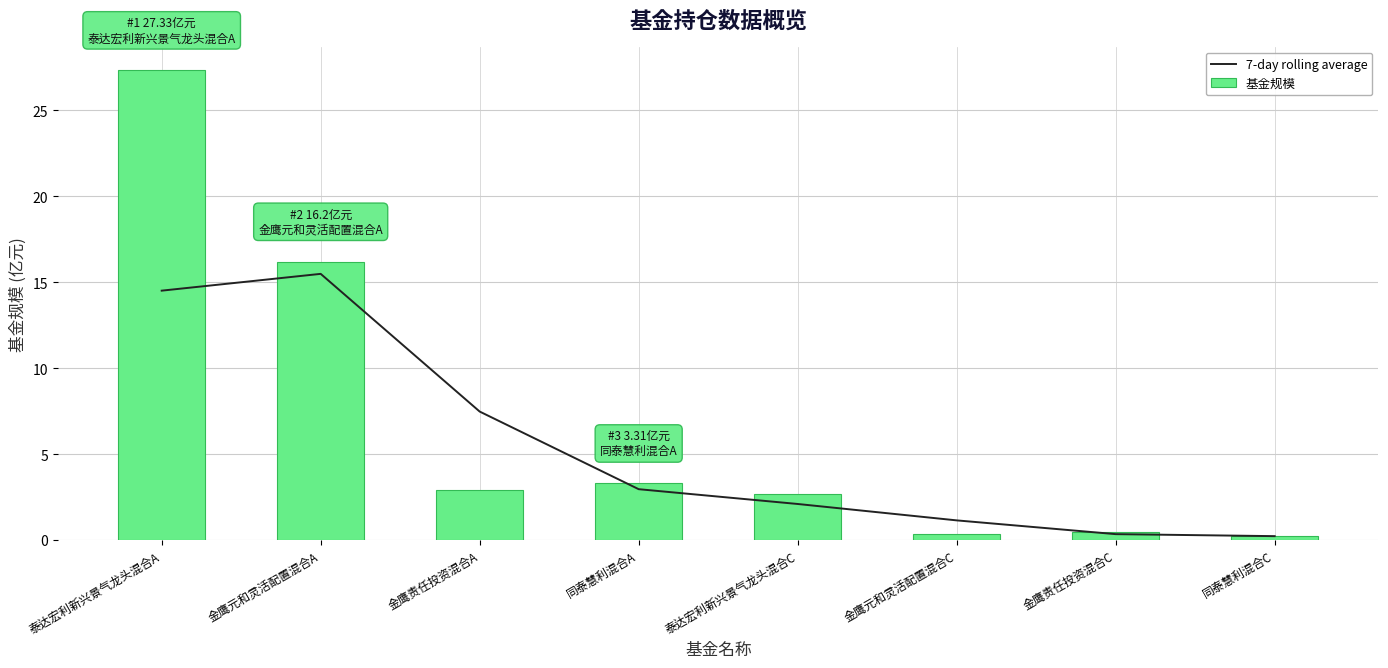

The value of 7-day rolling average at 同泰慧利混合A is 3.0. True or false?

True